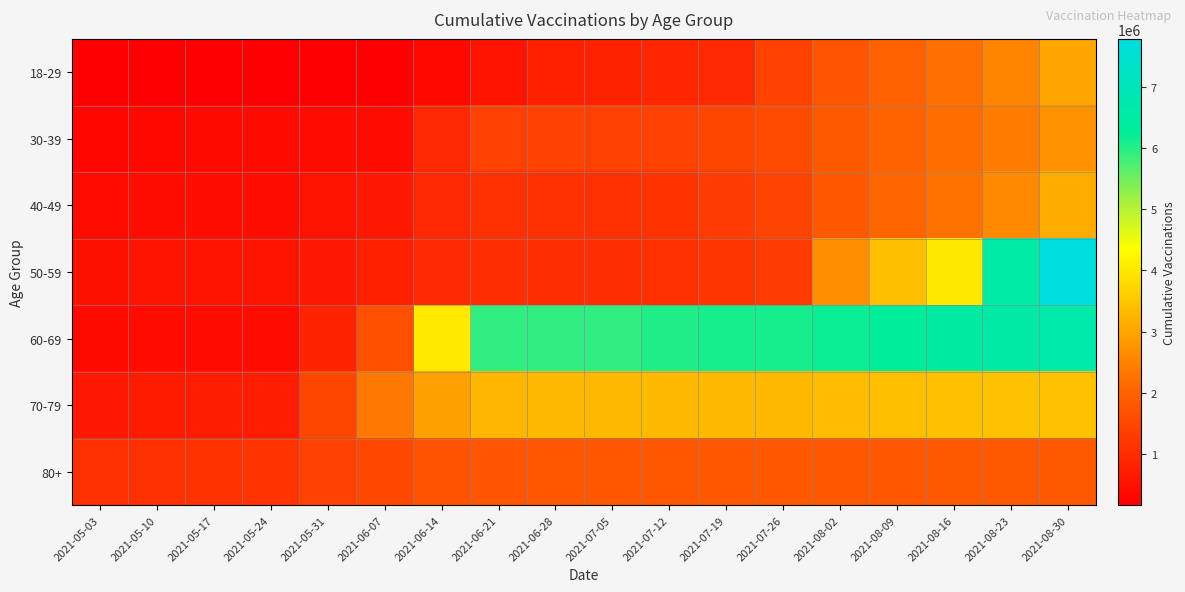

At which category does the chart reach its peak across all series?

2021-08-30